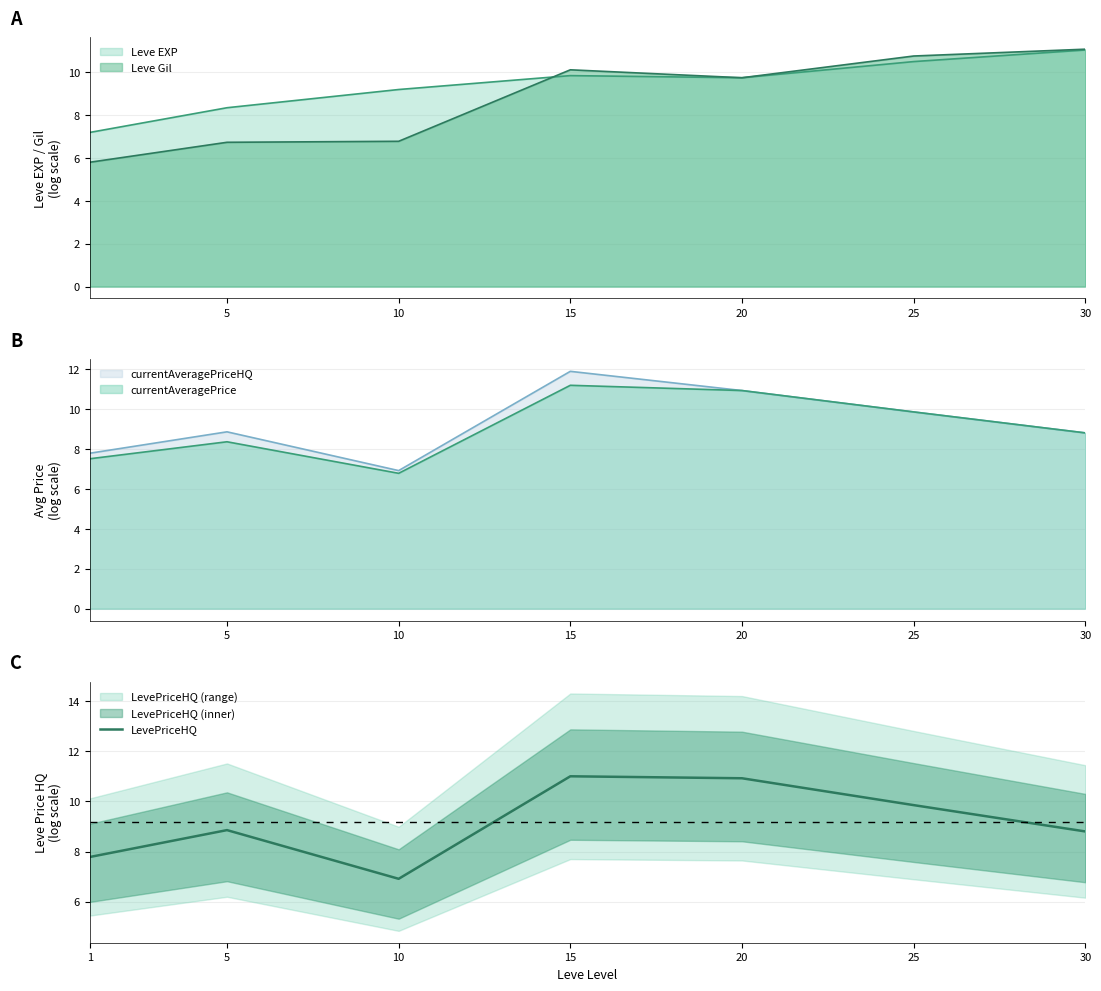

Read the value at 10.

6.9